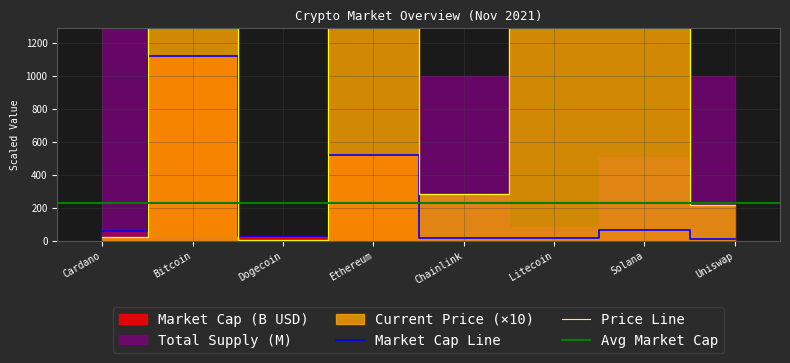

At which category is the sum across all series the highest?

Bitcoin